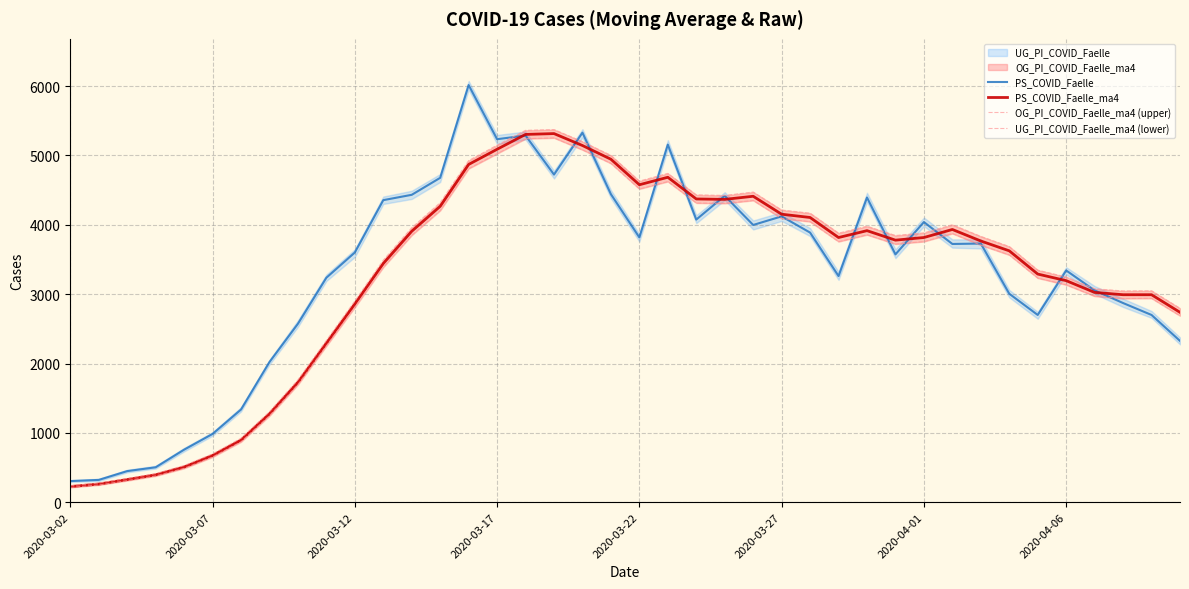

How many interior local valleys does the PS_COVID_Faelle_ma4 series have?

4